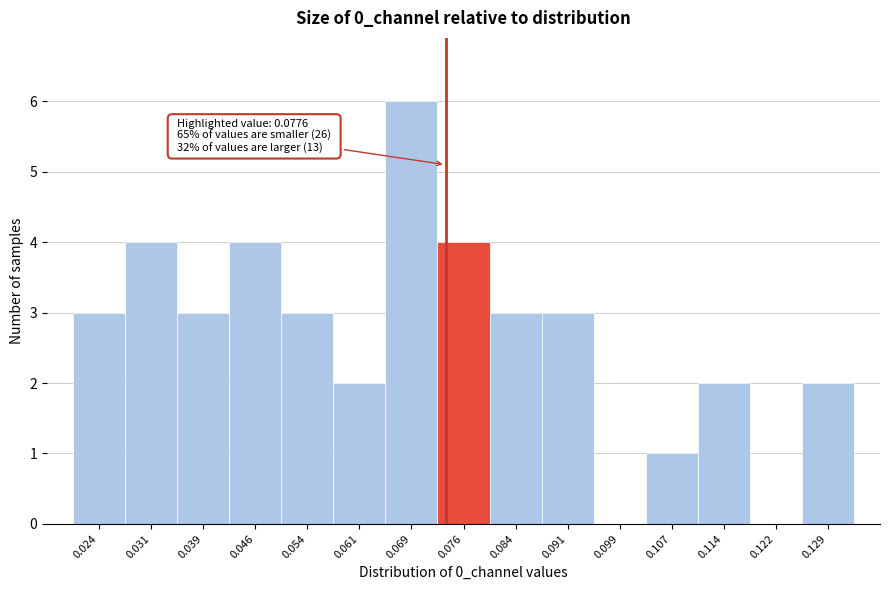

Reading right to left, extract all data points from this chart.

0.129=2	0.122=0	0.114=2	0.107=1	0.099=0	0.091=3	0.084=3	0.076=4	0.069=6	0.061=2	0.054=3	0.046=4	0.039=3	0.031=4	0.024=3